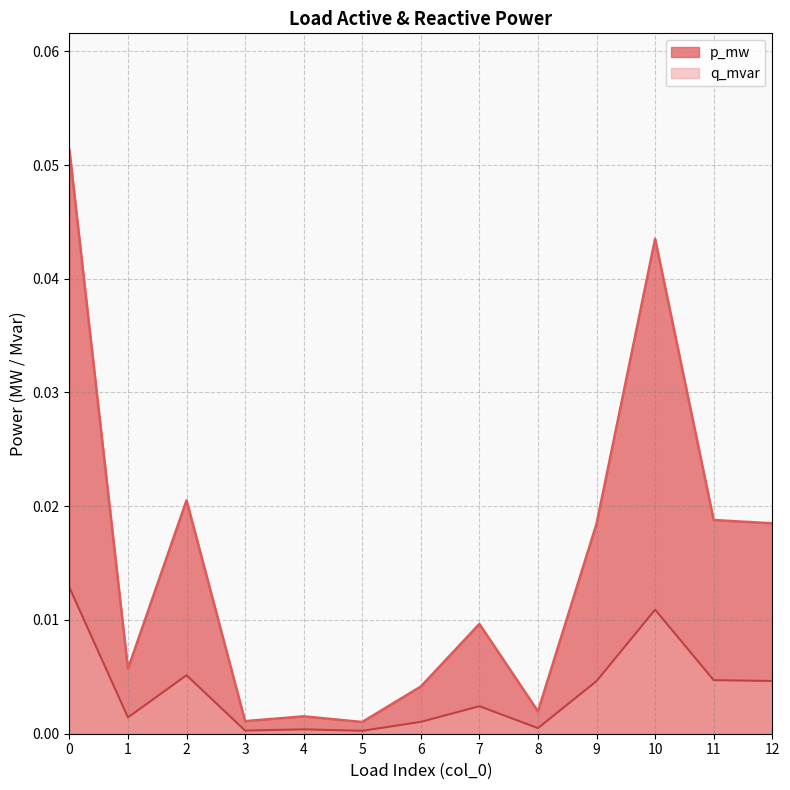

Count the number of data series in this chart.

2